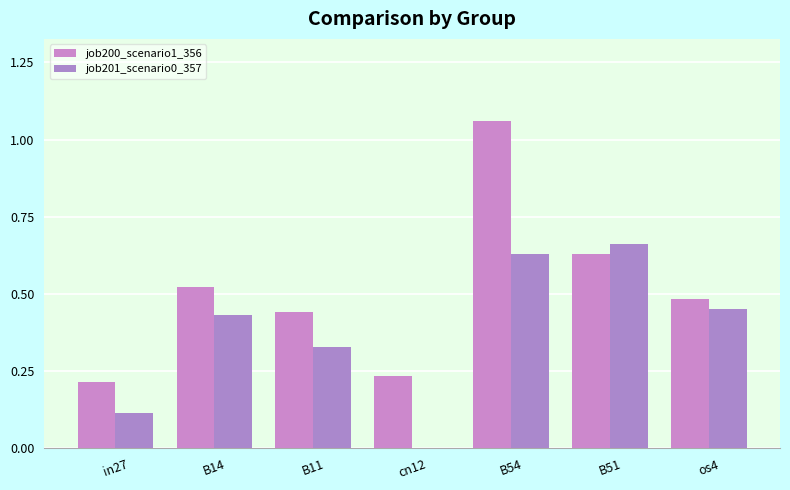

Are the bars grouped side by side (vs. stacked)?

Yes